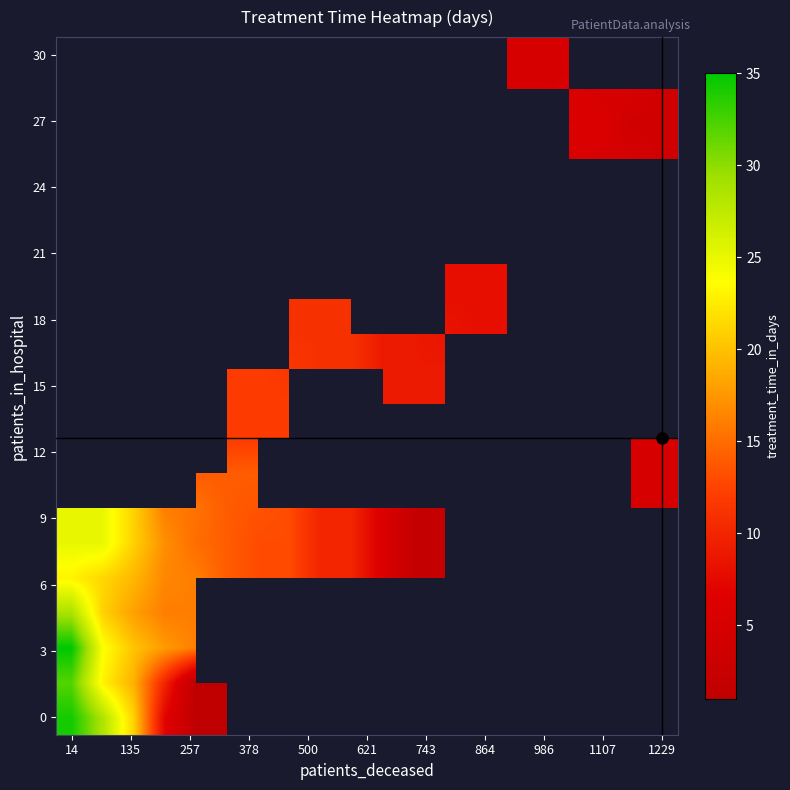

At how many categories does at least one series exceed 12?

8